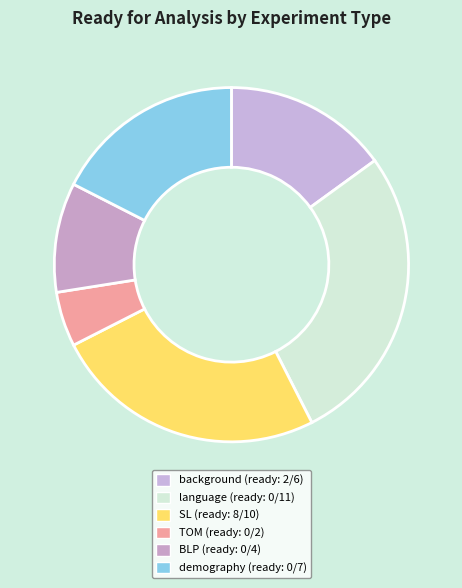

How many slices are in this pie chart?

6